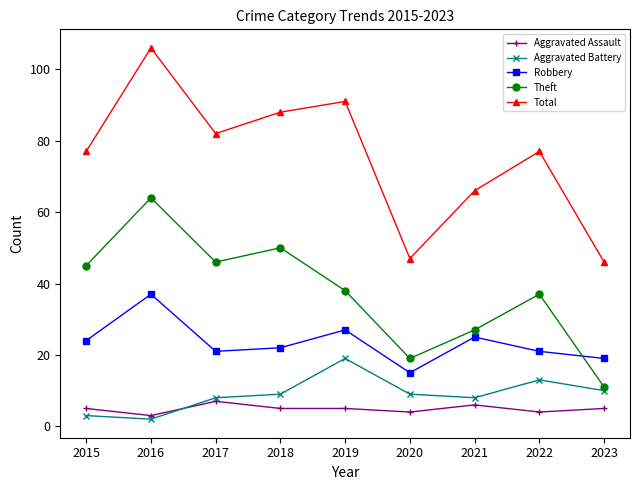

True or false: Aggravated Assault has a value of 5 at 2023.

True